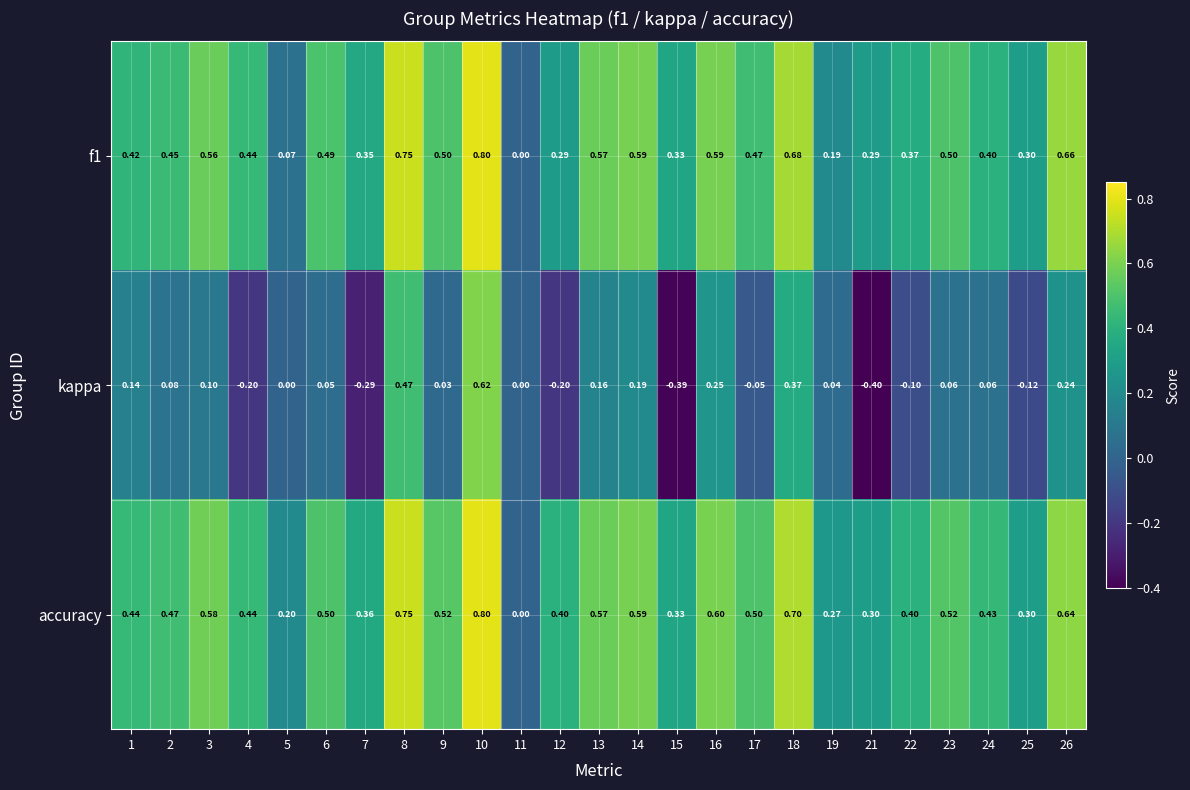

Which series has the largest range (max minus min)?

kappa